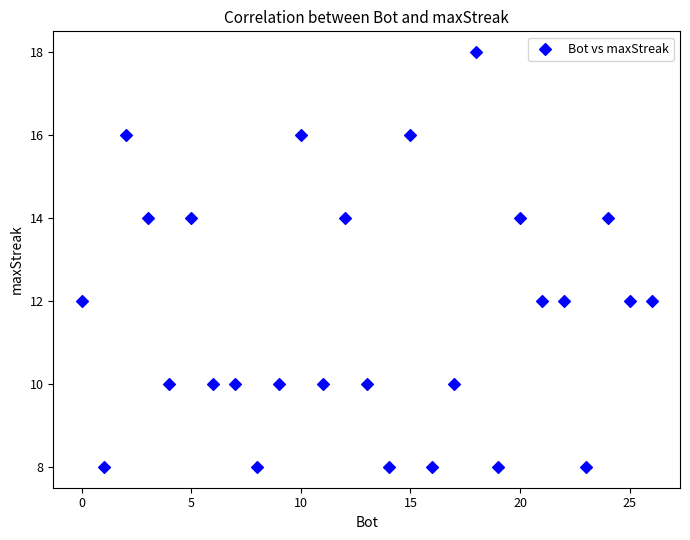

What is the range of Y values (max minus min)?

10